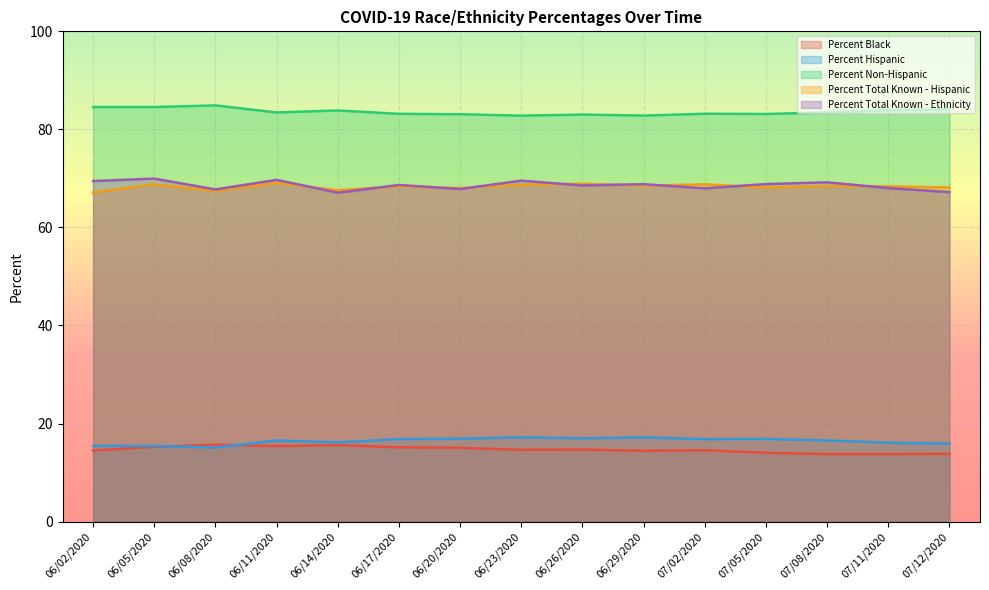

True or false: Percent Non-Hispanic and Percent Total Known - Ethnicity intersect in this chart.

False